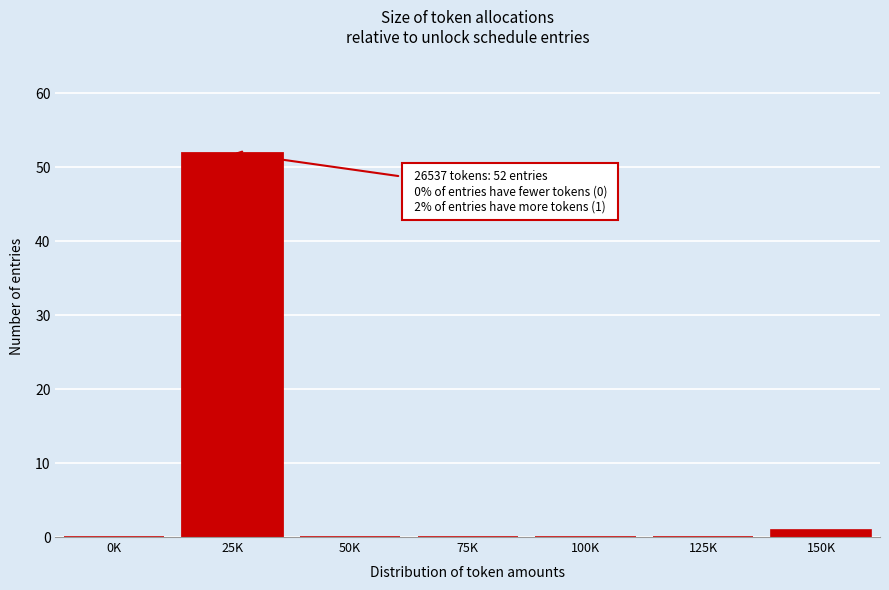

Reading left to right, extract all data points from this chart.

0K=0	25K=52	50K=0	75K=0	100K=0	125K=0	150K=1